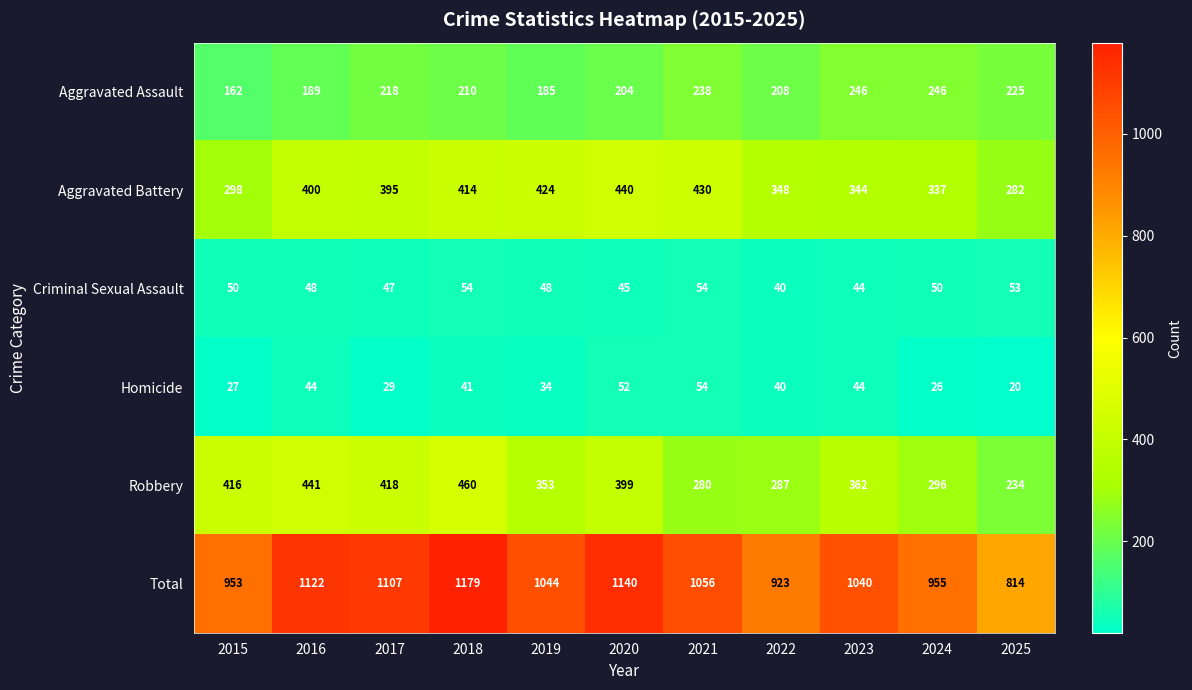

What is the sum of the Criminal Sexual Assault values at 2022 and 2021?

94